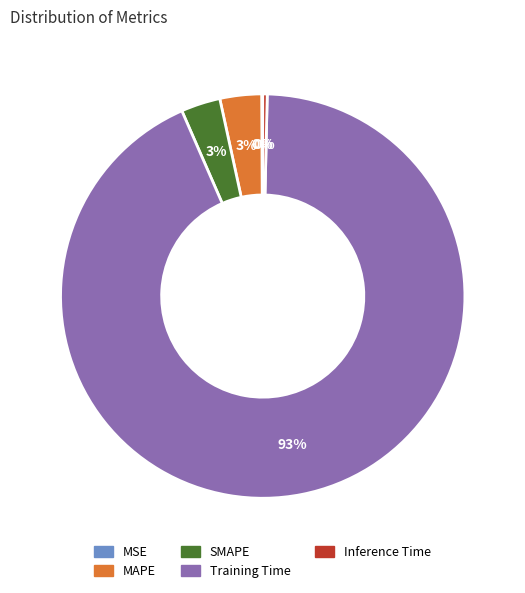

What is the largest slice in the pie chart?

Training Time